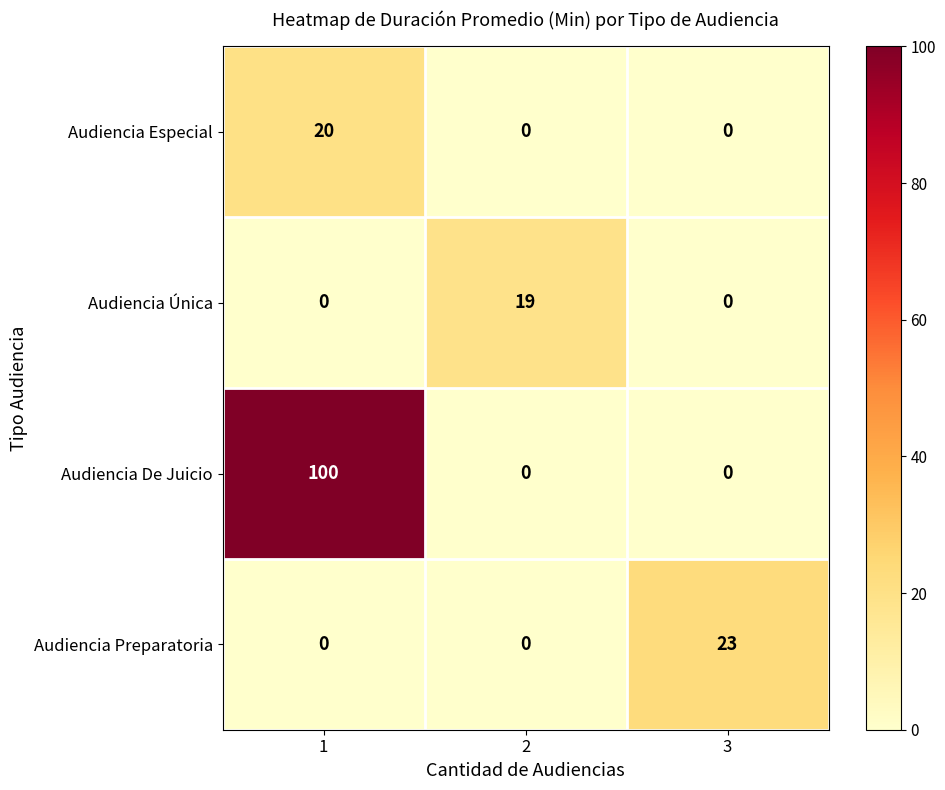

At how many categories does at least one series exceed 73?

1